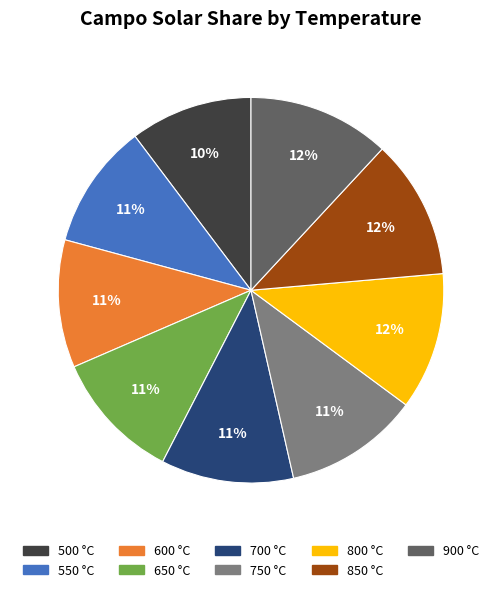

Is the sum of 850 °C and 800 °C greater than half?

No